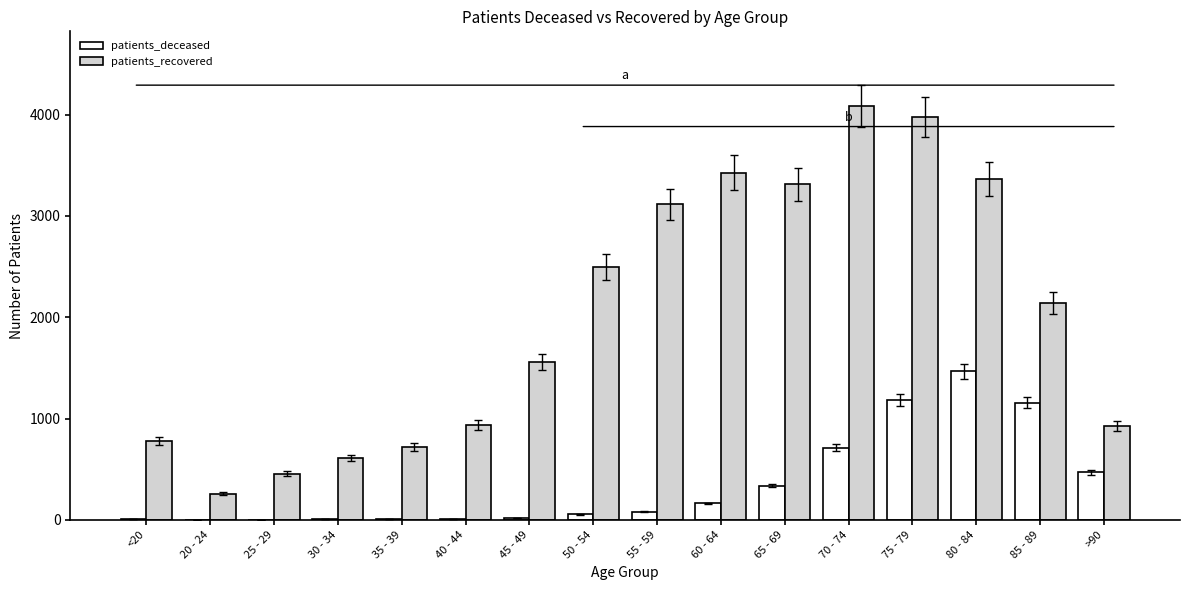

The patients_recovered series shows 2644 at 45 - 49. True or false?

False